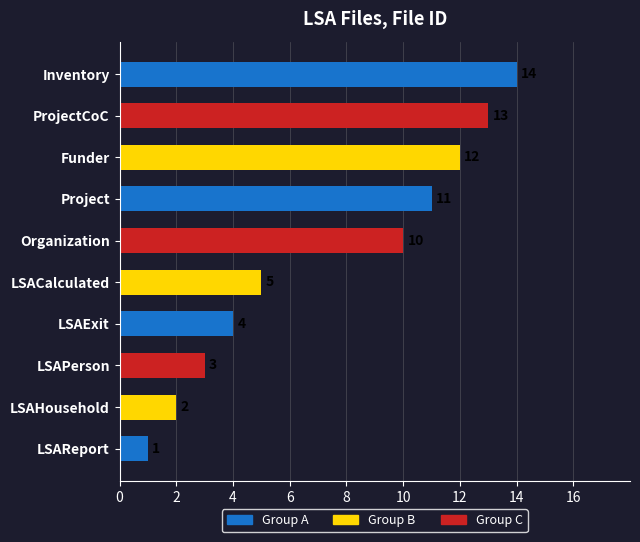

What is the maximum value shown in the chart?

14